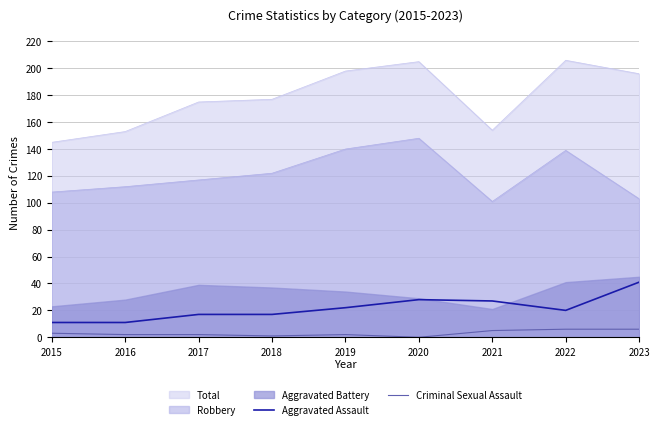

What is the minimum value for Aggravated Assault?

11